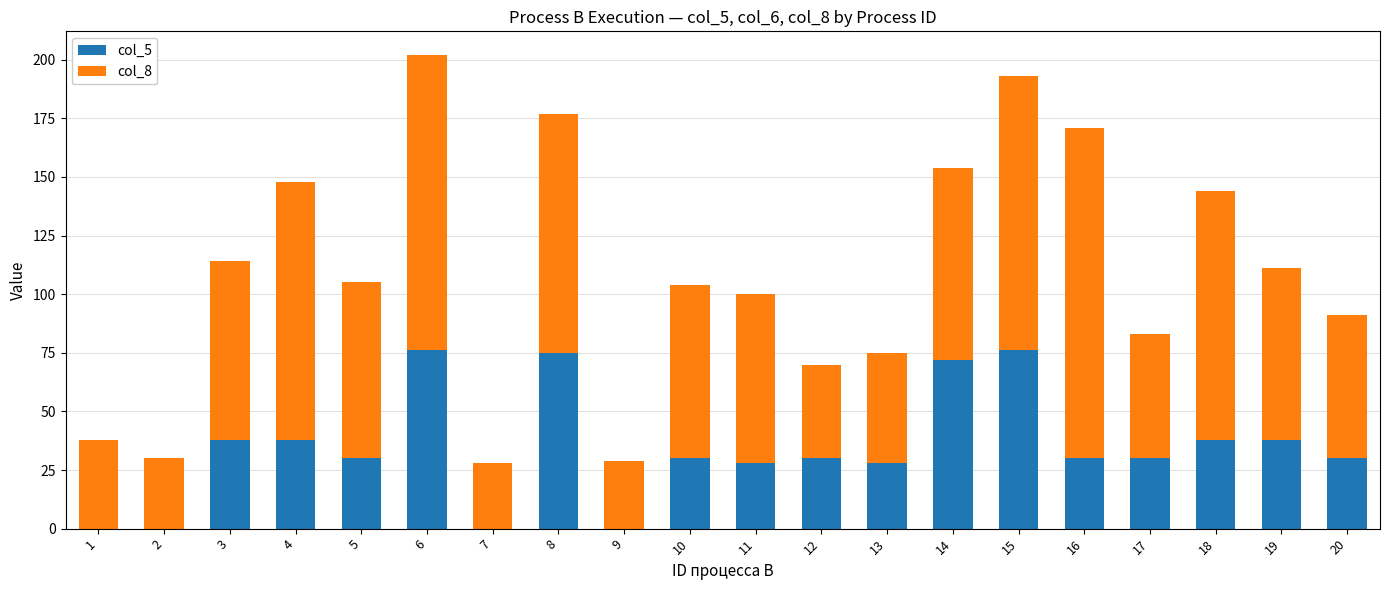

What is the sum of all col_5 values?

687